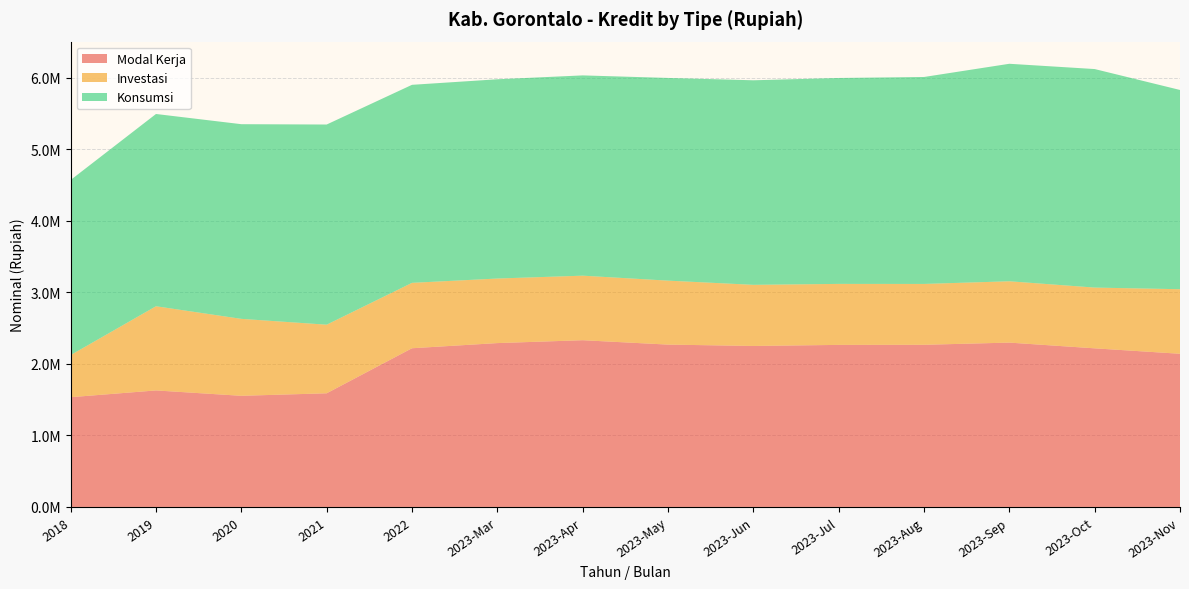

Reading left to right, list all the values displayed in this chart.

Modal Kerja: 2018=1534398.2	2019=1628967.7	2020=1553879.4	2021=1588892.0	2022=2218708.8	2023-Mar=2290717.0	2023-Apr=2331023.4	2023-May=2269667.7	2023-Jun=2250634.0	2023-Jul=2265463.1	2023-Aug=2266931.7	2023-Sep=2297488.4	2023-Oct=2217416.5	2023-Nov=2141396.5
Investasi: 2018=588725.4	2019=1176735.9	2020=1075576.7	2021=958970.6	2022=914211.2	2023-Mar=902447.9	2023-Apr=902097.3	2023-May=894148.8	2023-Jun=854480.3	2023-Jul=852761.0	2023-Aug=850692.2	2023-Sep=857277.3	2023-Oct=849298.9	2023-Nov=902447.9
Konsumsi: 2018=2447727.9	2019=2687754.6	2020=2721341.1	2021=2798267.8	2022=2768211.8	2023-Mar=2785412.1	2023-Apr=2799743.1	2023-May=2833570.2	2023-Jun=2859371.7	2023-Jul=2878545.8	2023-Aug=2893037.2	2023-Sep=3040496.6	2023-Oct=3054844.9	2023-Nov=2785412.1